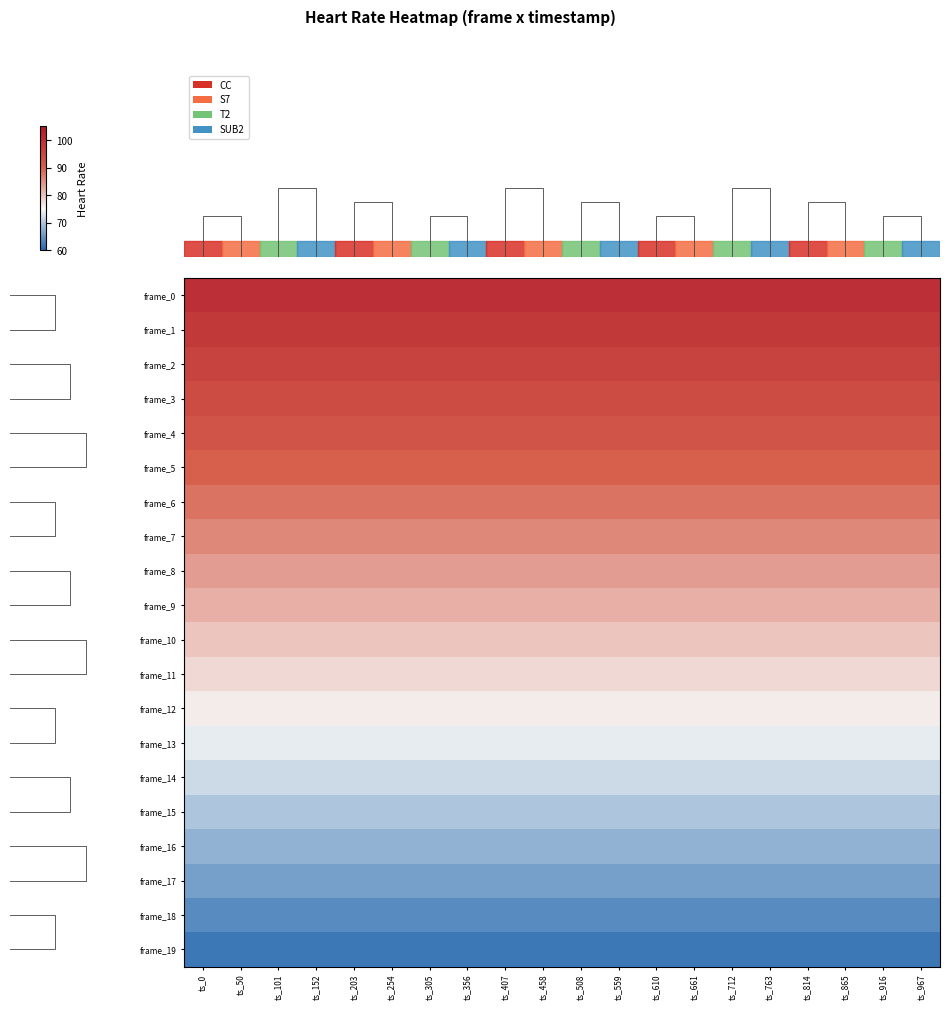

Which series has the largest range (max minus min)?

frame_2